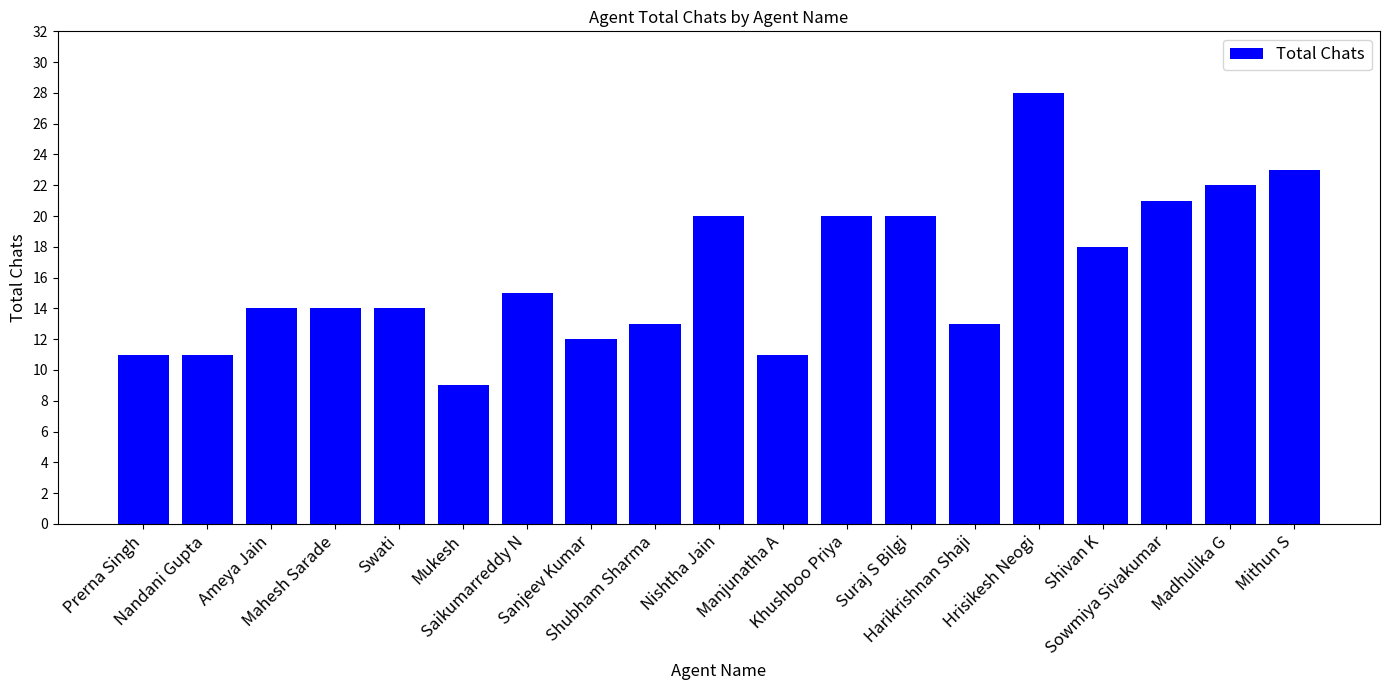

What is the difference between the maximum and second lowest values?

17